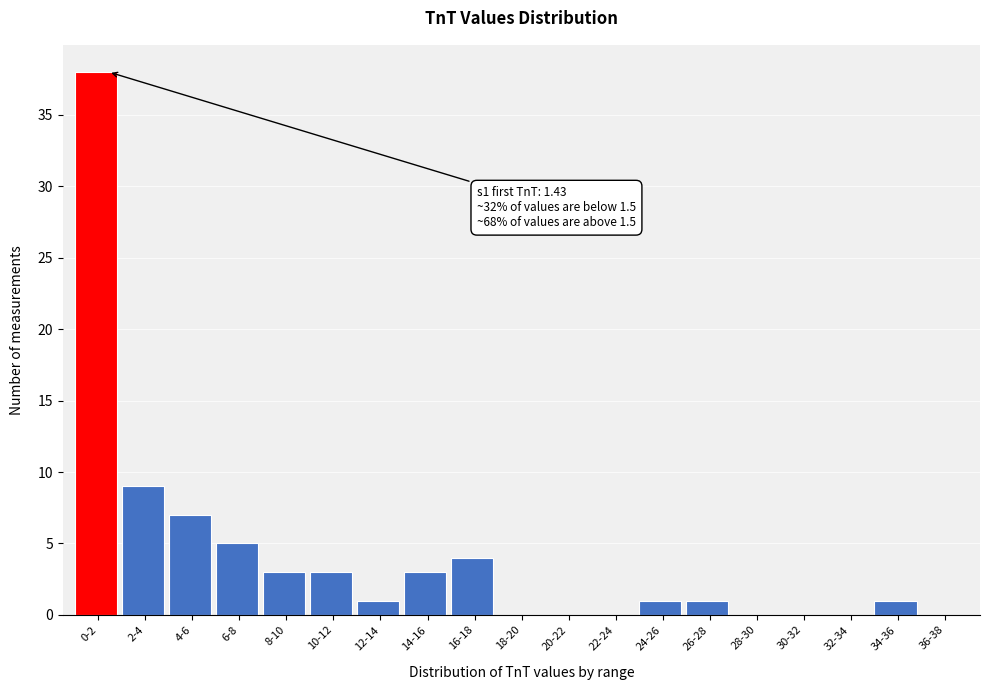

Reading left to right, what are all the values shown in this chart?

0-2=38	2-4=9	4-6=7	6-8=5	8-10=3	10-12=3	12-14=1	14-16=3	16-18=4	18-20=0	20-22=0	22-24=0	24-26=1	26-28=1	28-30=0	30-32=0	32-34=0	34-36=1	36-38=0